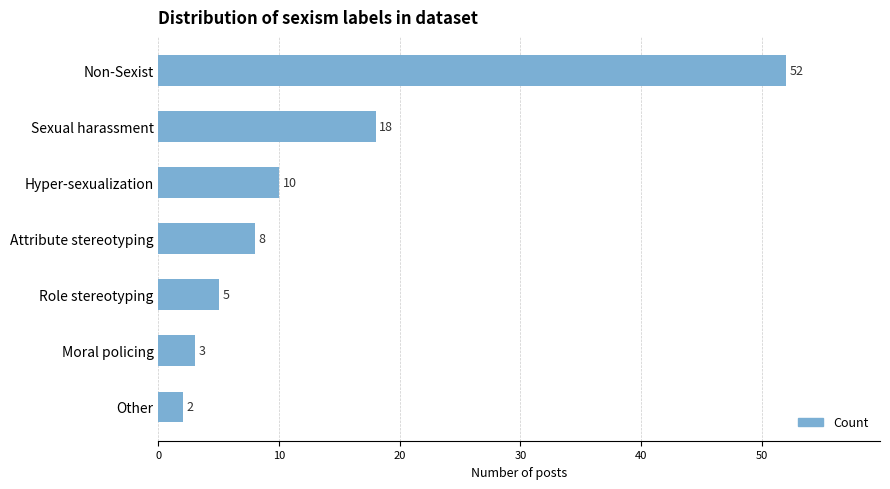

Is it true that the value at Role stereotyping is 8?

False